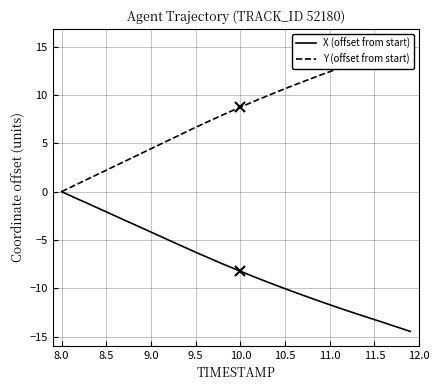

True or false: X (offset from start) and Y (offset from start) intersect in this chart.

False